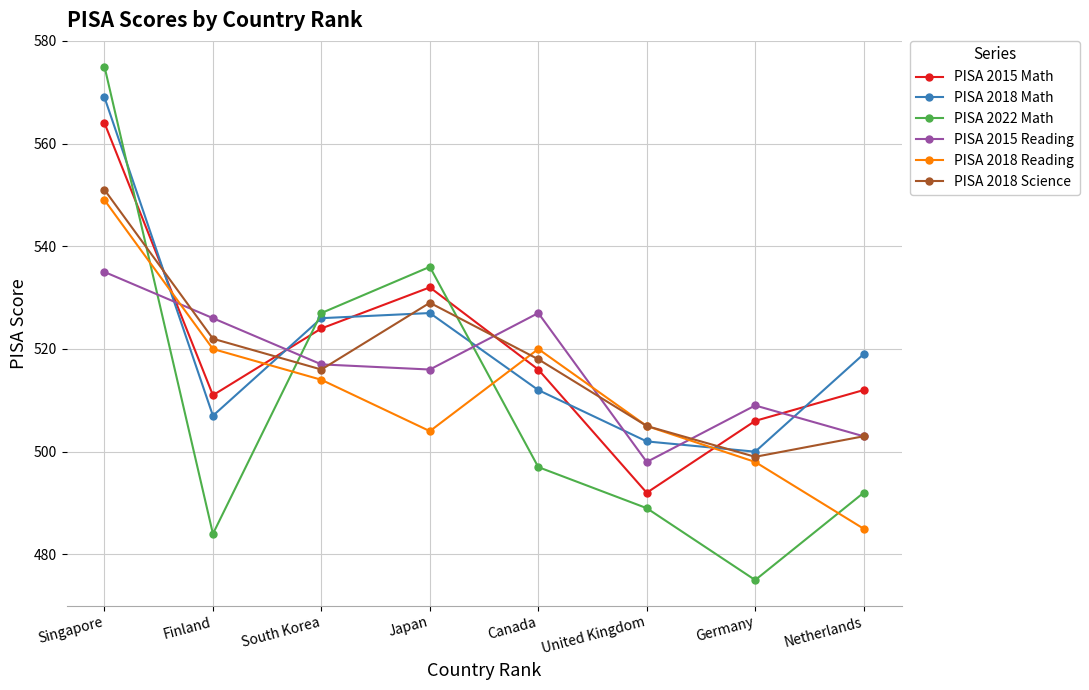

True or false: PISA 2018 Science has a value of 807 at Singapore.

False